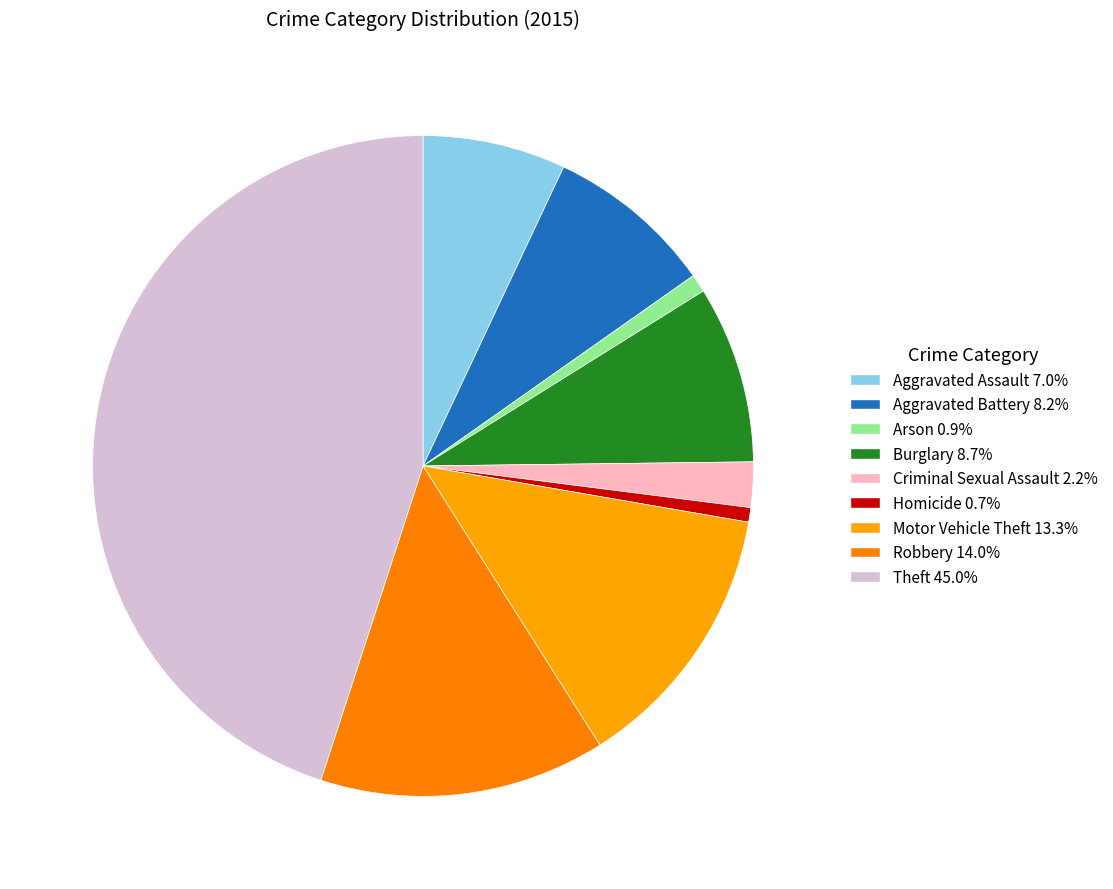

Does Theft represent more than half of the total?

No